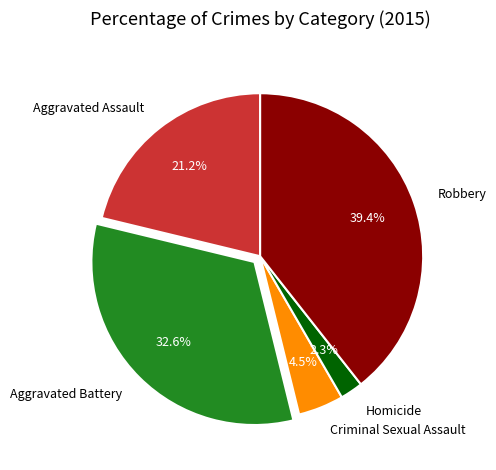

Is there any slice that represents more than half of the pie?

No